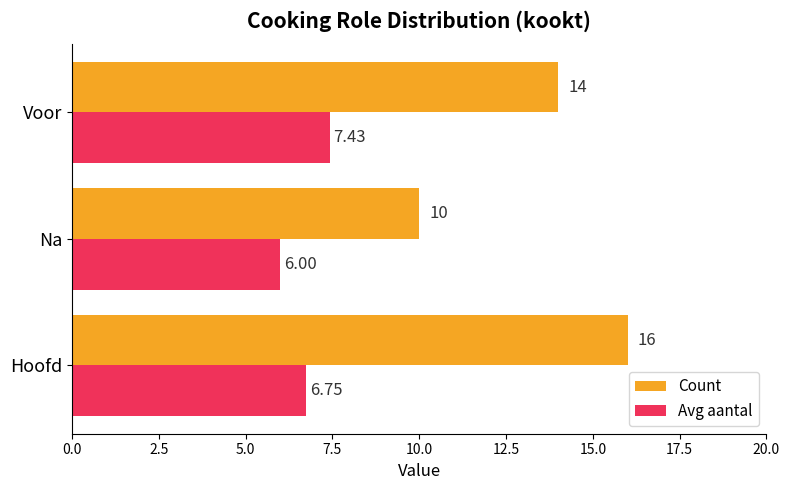

What is the difference between the maximum and minimum values in the Count series?

6.0